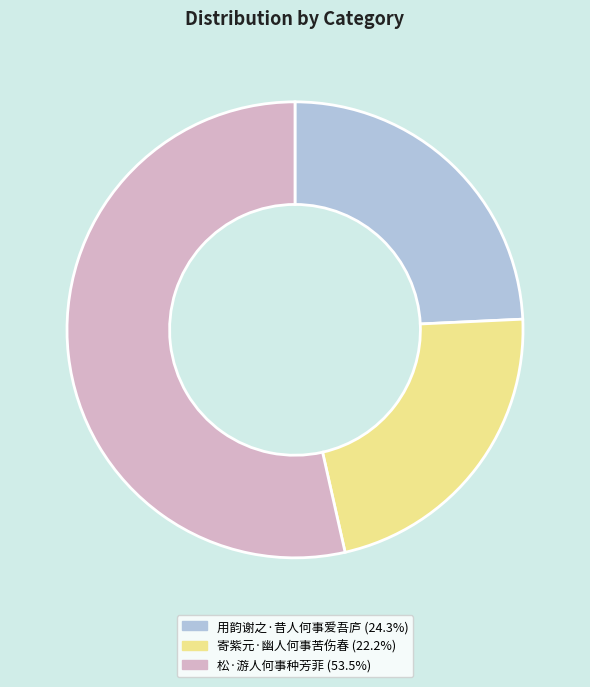

Rank the categories by value from highest to lowest.

松·游人何事种芳菲, 用韵谢之·昔人何事爱吾庐, 寄紫元·幽人何事苦伤春